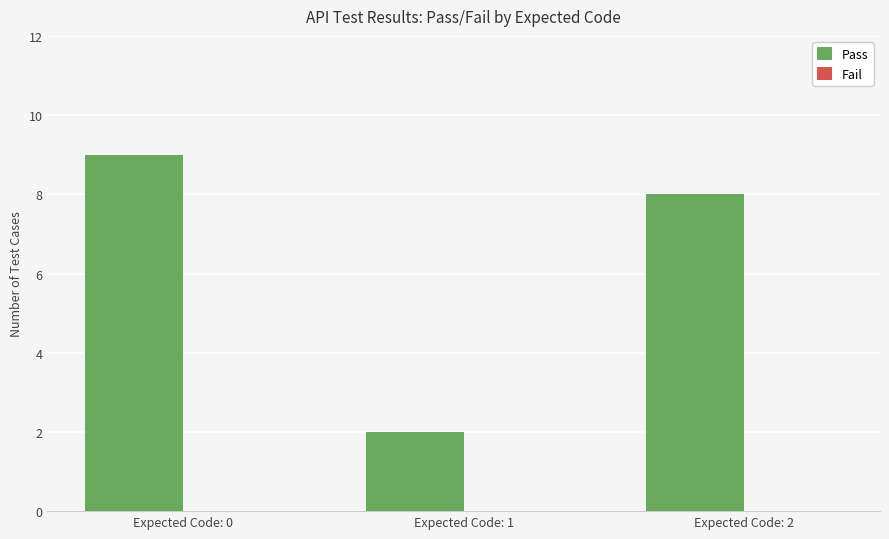

How many data points does each series have?

3